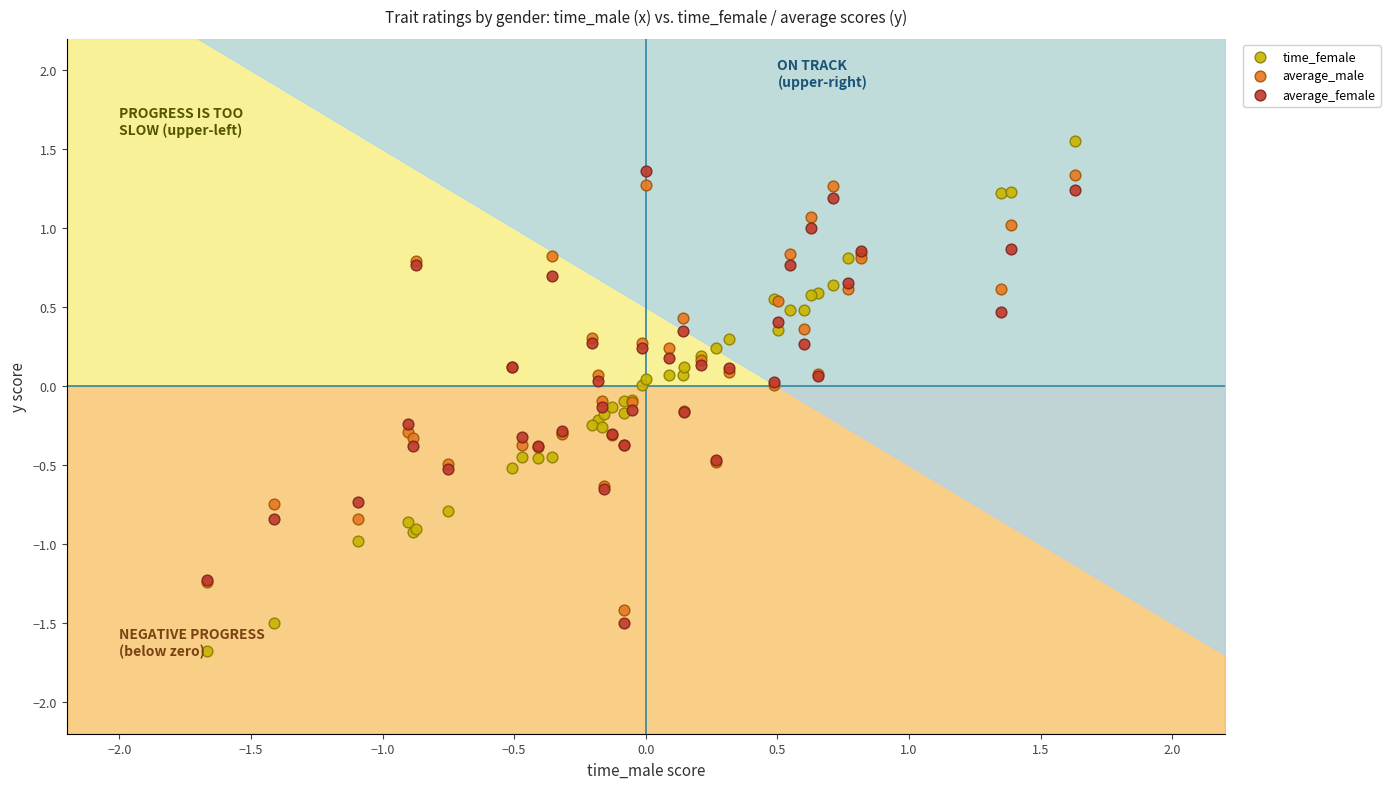

What is the X range (max minus min) for the scatter plot?

3.3